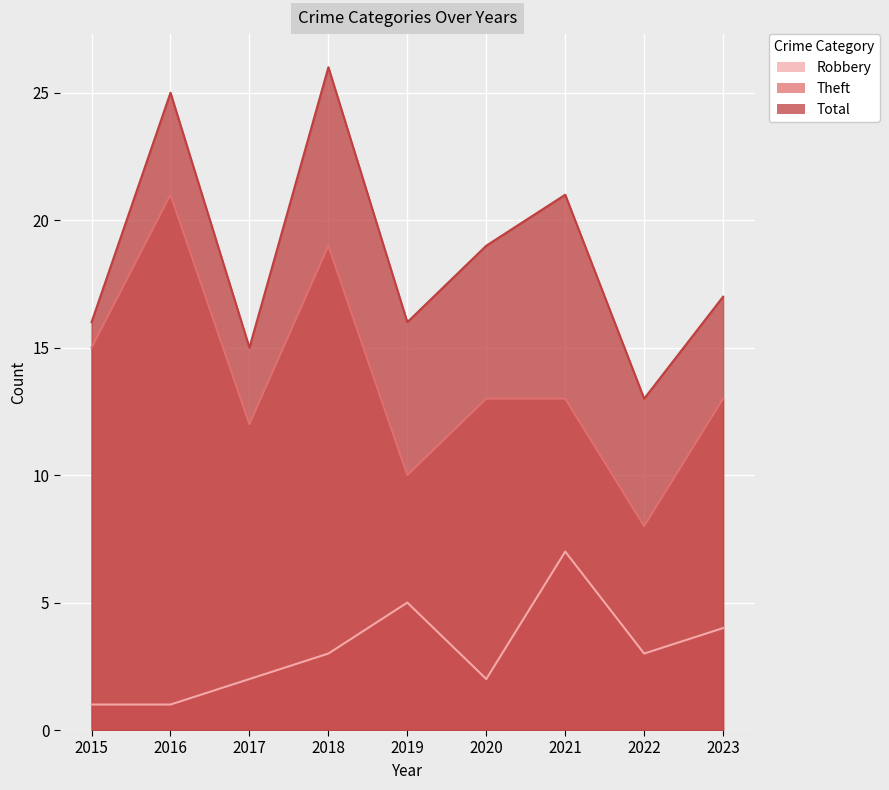

What is the minimum value for Total?

13